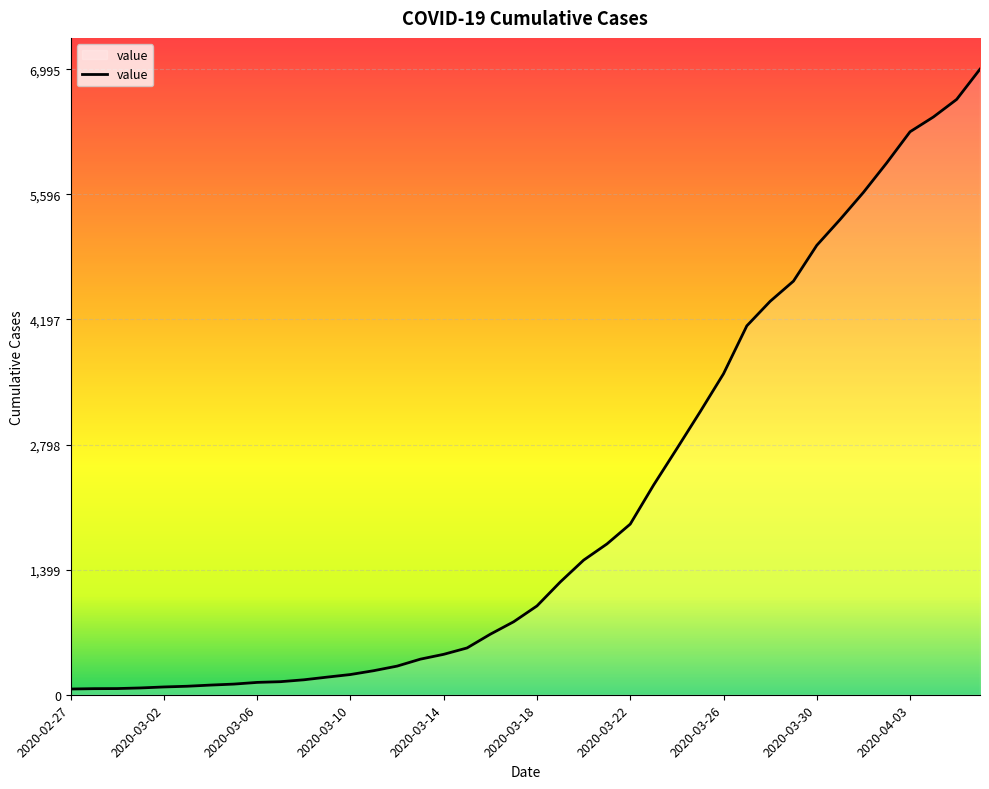

What is the greatest value displayed?

6995